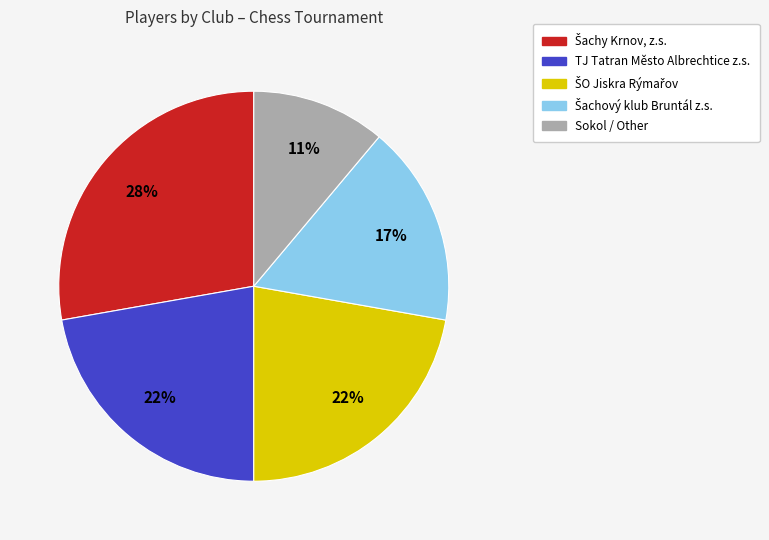

True or false: Sokol / Other accounts for 11% of the total.

True